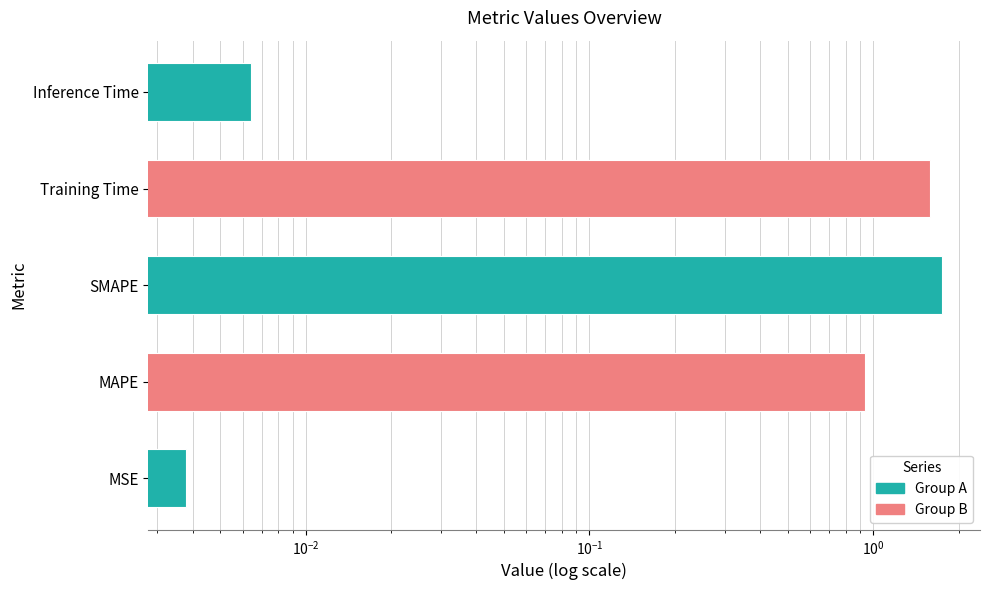

How many bars are there in total?

5